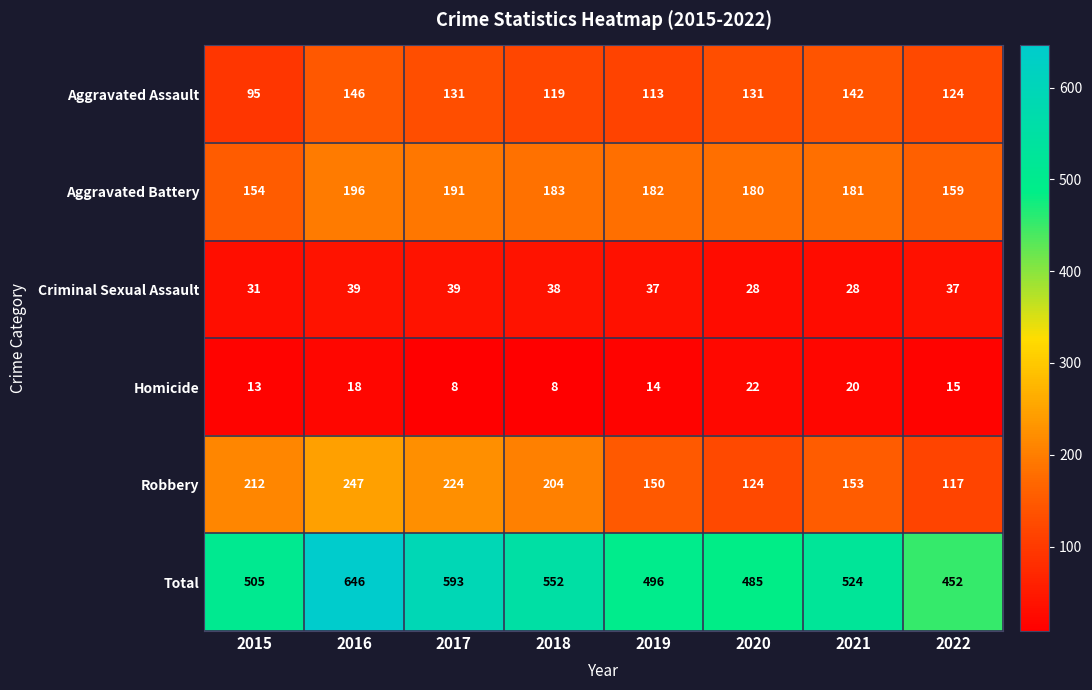

What is the difference between the Robbery values at 2019 and 2020?

26